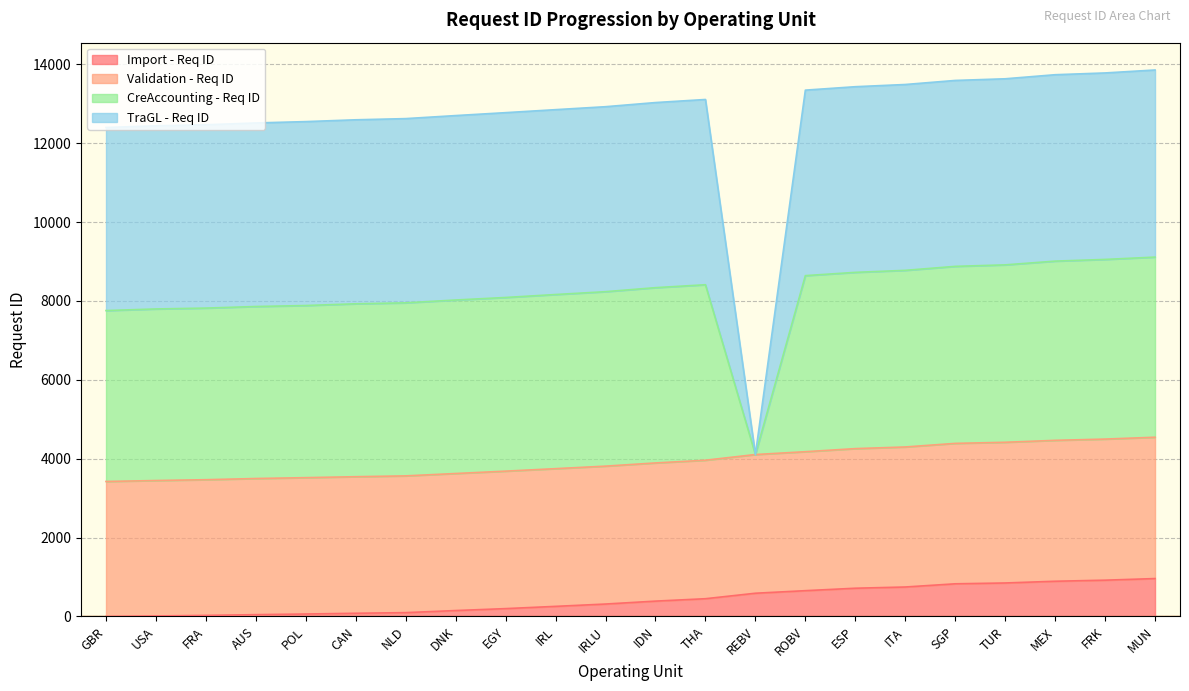

True or false: Import - Req ID and Validation - Req ID cross at least once.

False